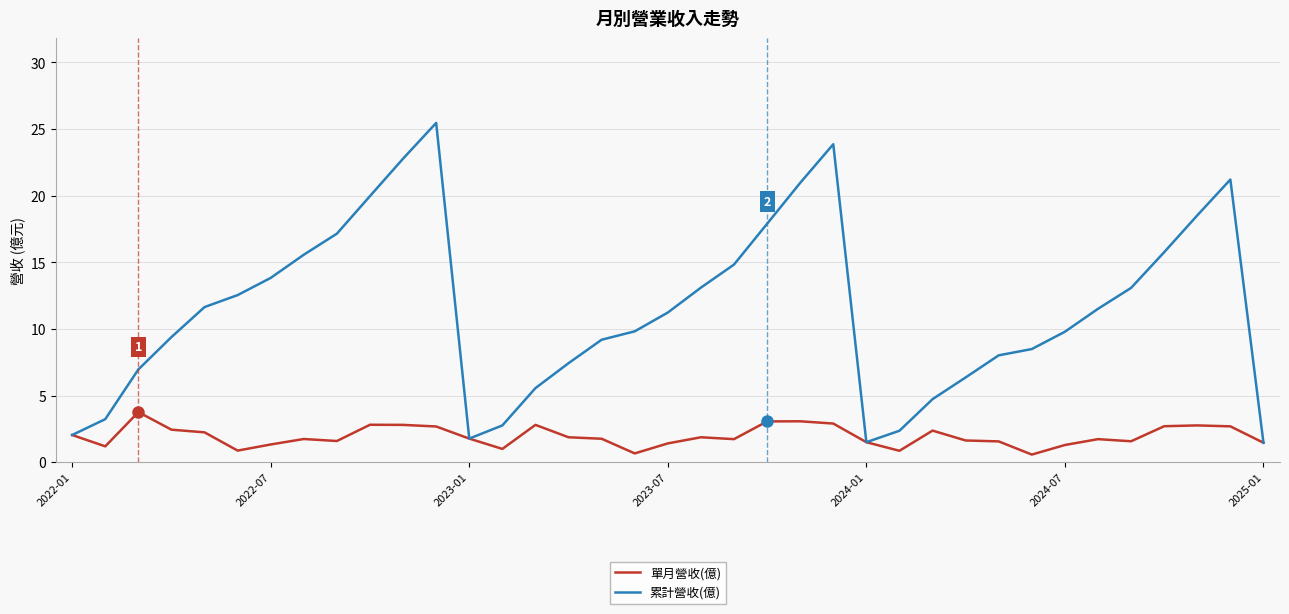

Which series has the widest spread of values?

累計營收(億)